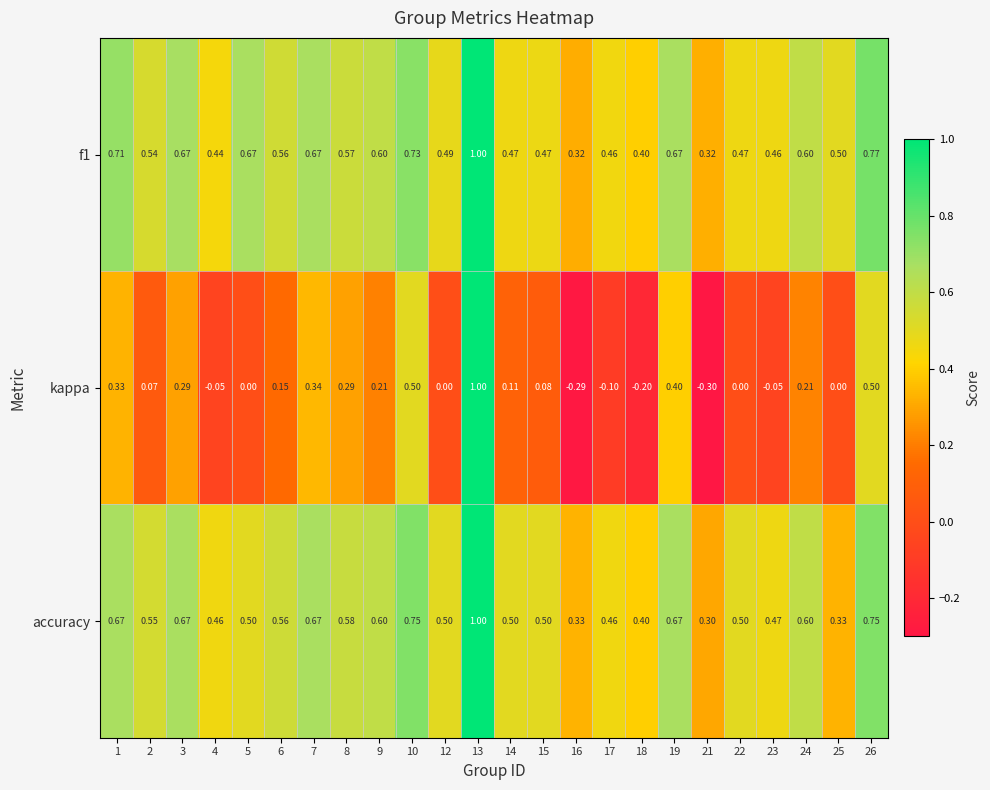

Is the value of kappa at 25 greater than the value of accuracy at 3?

No